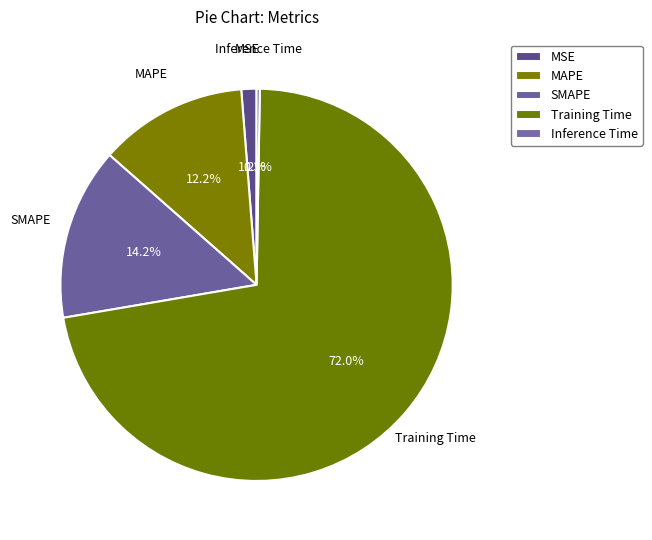

How many slices are in this pie chart?

5